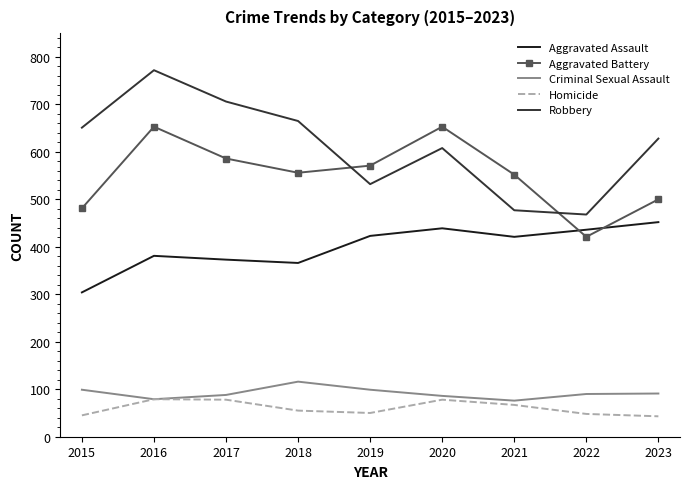

At which category is the sum across all series the highest?

2016